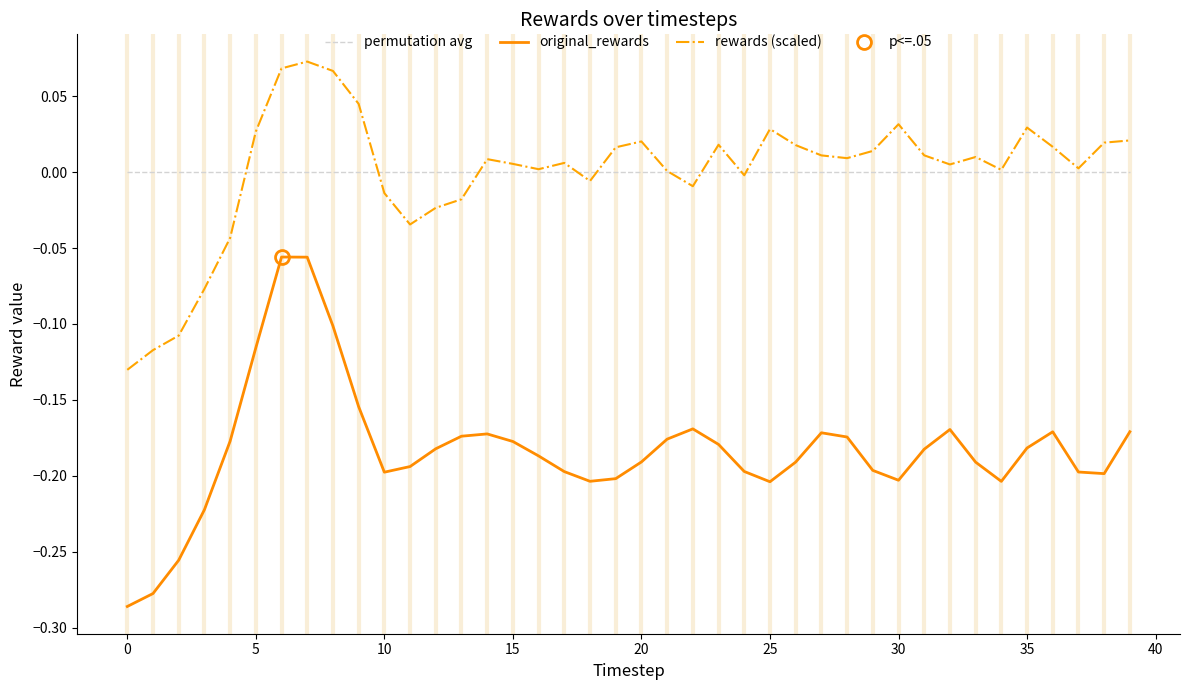

Which series has the largest range (max minus min)?

original_rewards